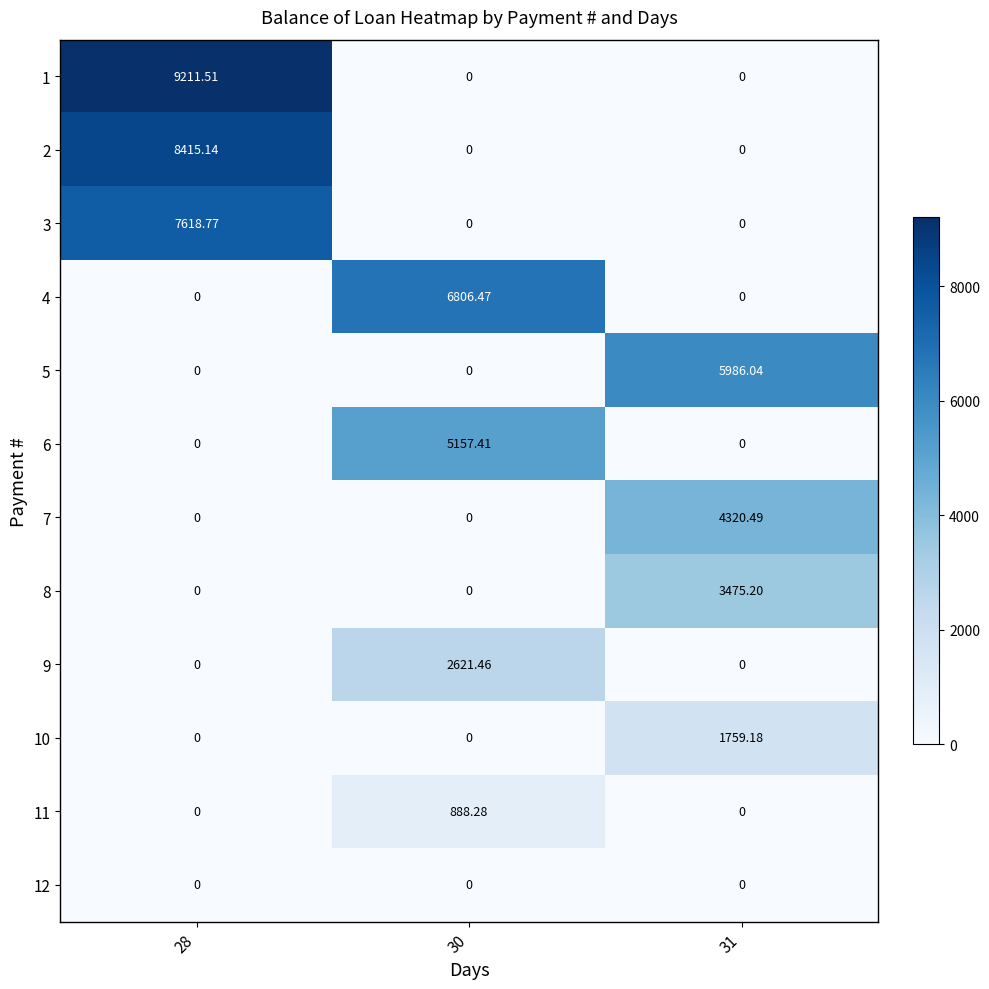

Count the number of data series in this chart.

12